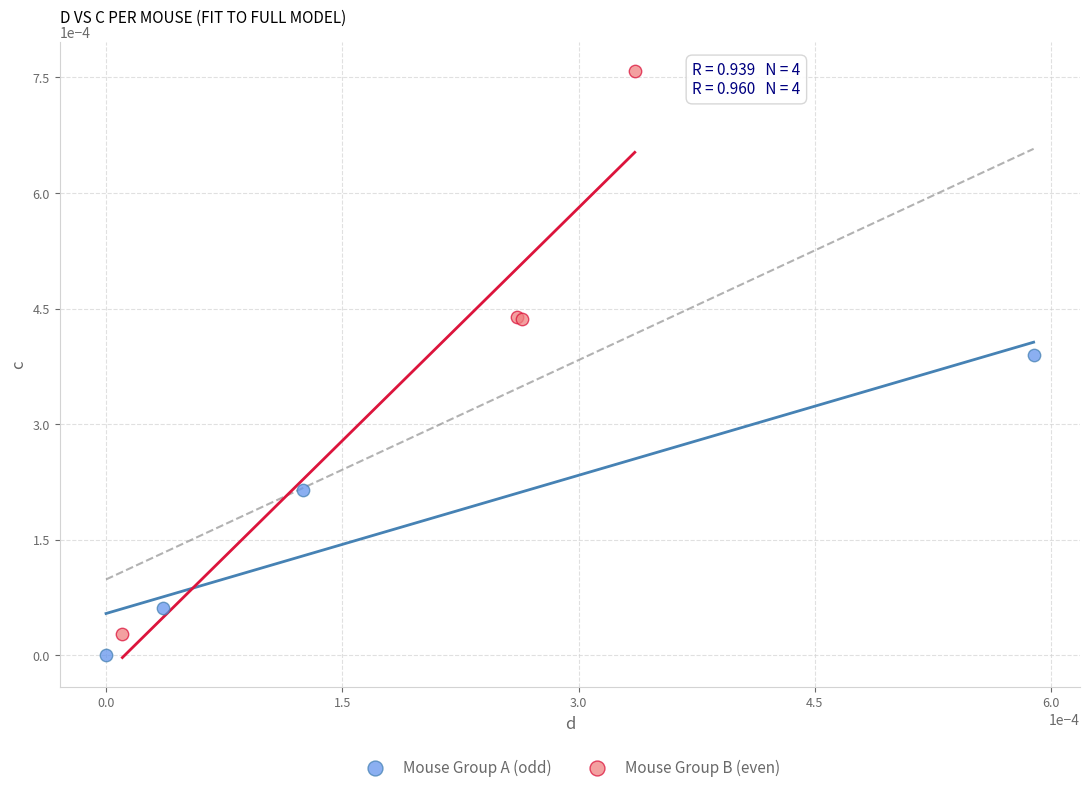

What are all the series names shown in the legend?

Mouse Group A (odd), Mouse Group B (even)